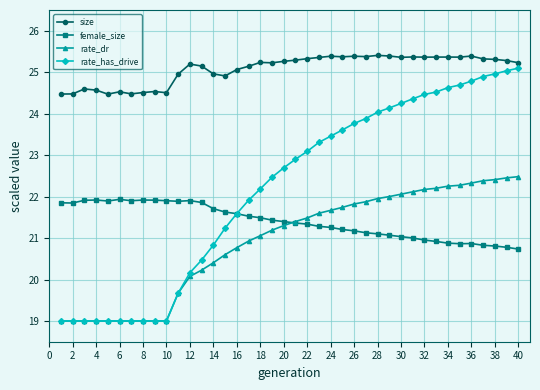

Which series has the largest total across all categories?

size